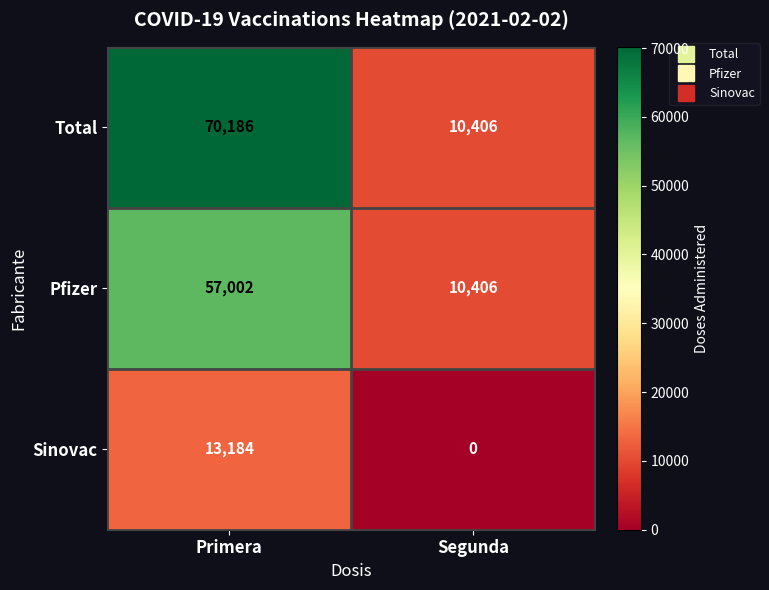

How many series are shown in this chart?

3